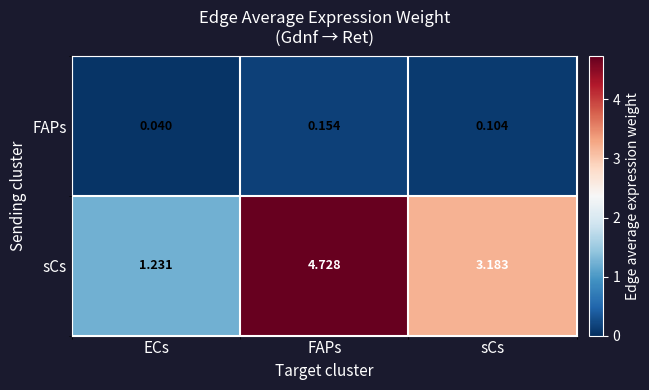

Which label corresponds to the smallest value in the chart?

ECs